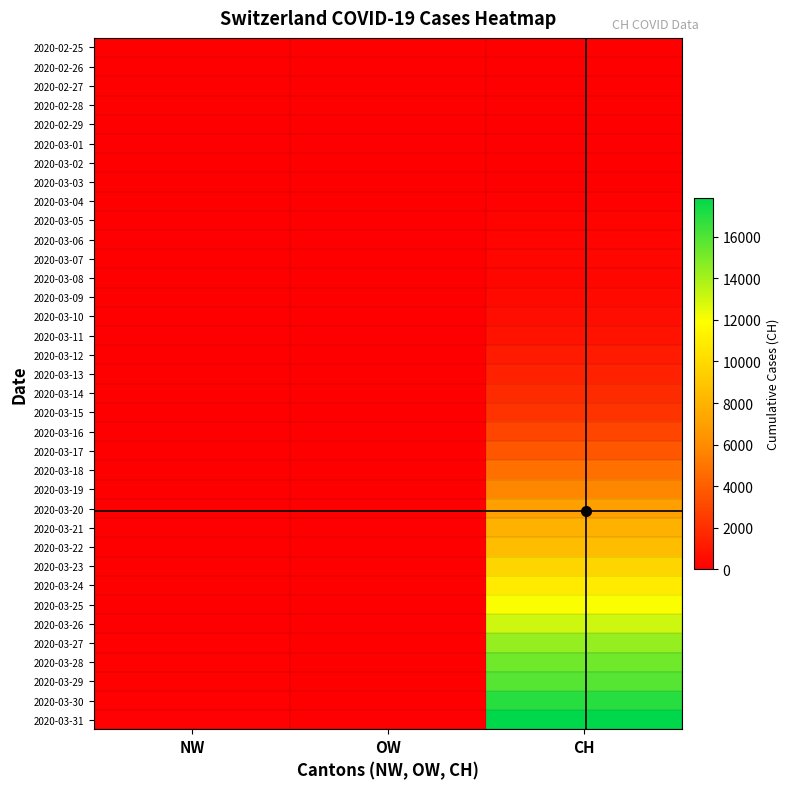

Reading left to right, what are all the values shown in this chart?

2020-02-25: NW=0	OW=0	CH=0
2020-02-26: NW=0	OW=0	CH=4
2020-02-27: NW=0	OW=0	CH=8
2020-02-28: NW=0	OW=0	CH=20
2020-02-29: NW=0	OW=0	CH=30
2020-03-01: NW=0	OW=0	CH=36
2020-03-02: NW=0	OW=0	CH=50
2020-03-03: NW=0	OW=0	CH=69
2020-03-04: NW=0	OW=0	CH=97
2020-03-05: NW=0	OW=0	CH=142
2020-03-06: NW=0	OW=0	CH=219
2020-03-07: NW=0	OW=0	CH=280
2020-03-08: NW=0	OW=0	CH=327
2020-03-09: NW=0	OW=0	CH=419
2020-03-10: NW=1	OW=0	CH=570
2020-03-11: NW=4	OW=0	CH=807
2020-03-12: NW=5	OW=0	CH=1125
2020-03-13: NW=8	OW=0	CH=1463
2020-03-14: NW=10	OW=0	CH=1869
2020-03-15: NW=12	OW=0	CH=2164
2020-03-16: NW=25	OW=0	CH=2958
2020-03-17: NW=28	OW=0	CH=3726
2020-03-18: NW=33	OW=0	CH=4805
2020-03-19: NW=39	OW=24	CH=5792
2020-03-20: NW=42	OW=25	CH=7019
2020-03-21: NW=44	OW=27	CH=7909
2020-03-22: NW=48	OW=30	CH=8503
2020-03-23: NW=54	OW=37	CH=9742
2020-03-24: NW=55	OW=0	CH=10845
2020-03-25: NW=59	OW=0	CH=11985
2020-03-26: NW=63	OW=46	CH=13076
2020-03-27: NW=70	OW=47	CH=14379
2020-03-28: NW=70	OW=49	CH=15220
2020-03-29: NW=76	OW=51	CH=15822
2020-03-30: NW=79	OW=56	CH=16942
2020-03-31: NW=80	OW=0	CH=17867